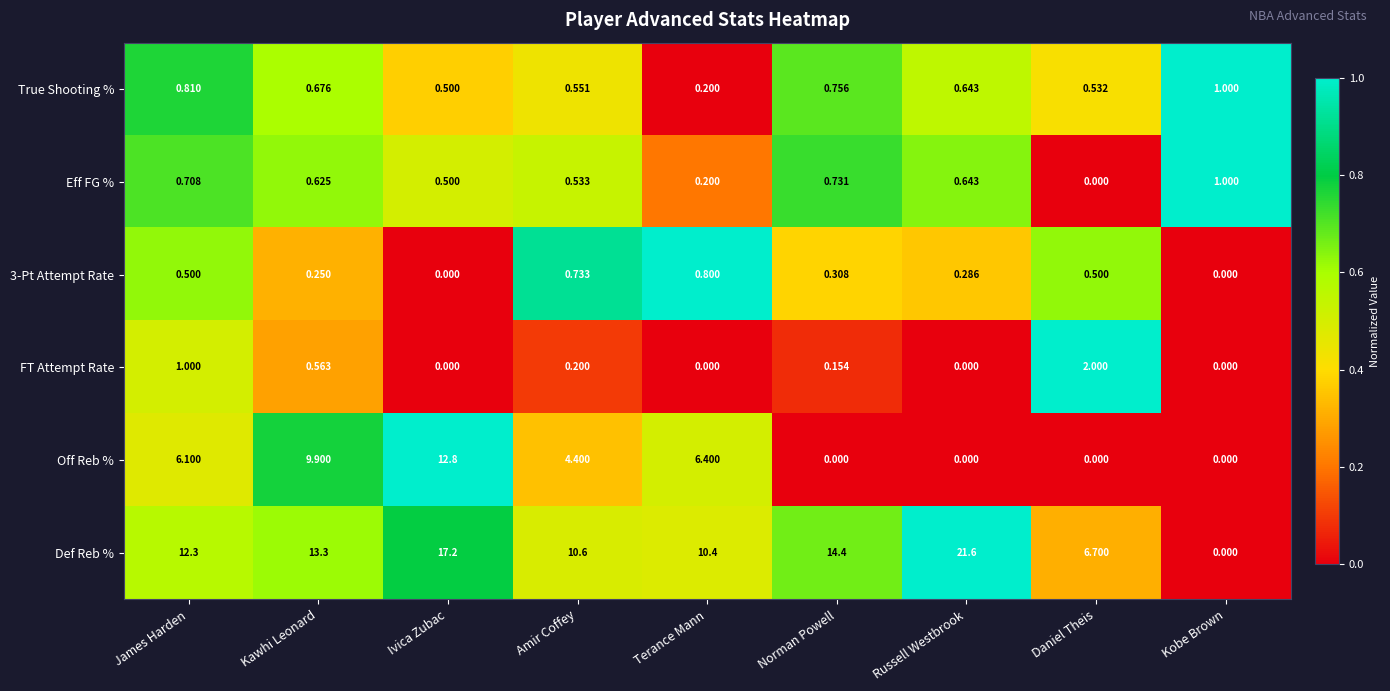

Which series has the largest range (max minus min)?

Def Reb %